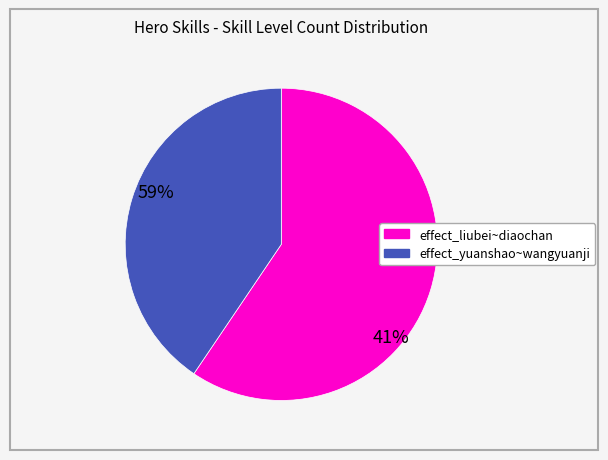

What is the ratio of the value at effect_yuanshao~wangyuanji to the value at effect_liubei~diaochan?

0.7